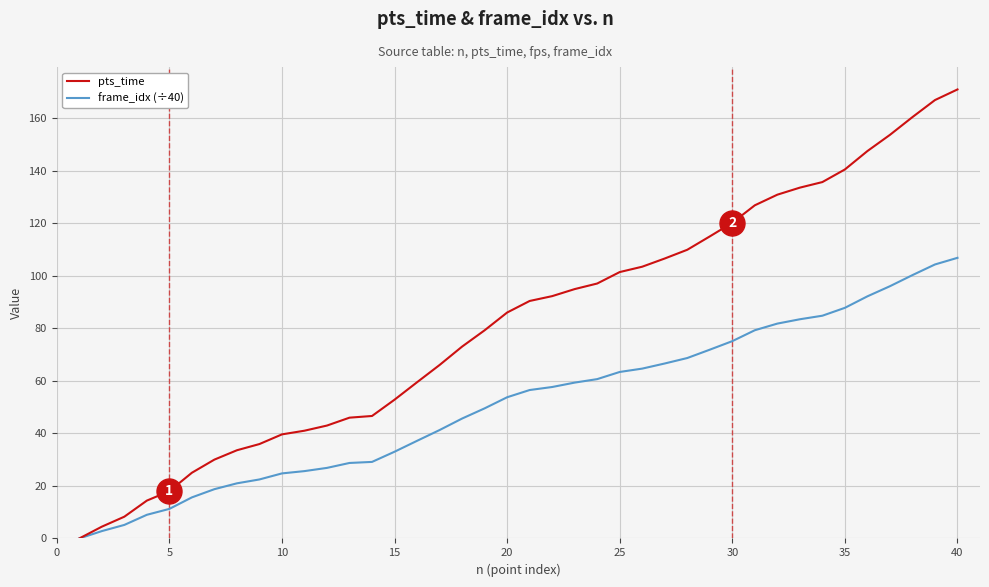

List the series in order of their overall mean, lowest first.

frame_idx (÷40), pts_time